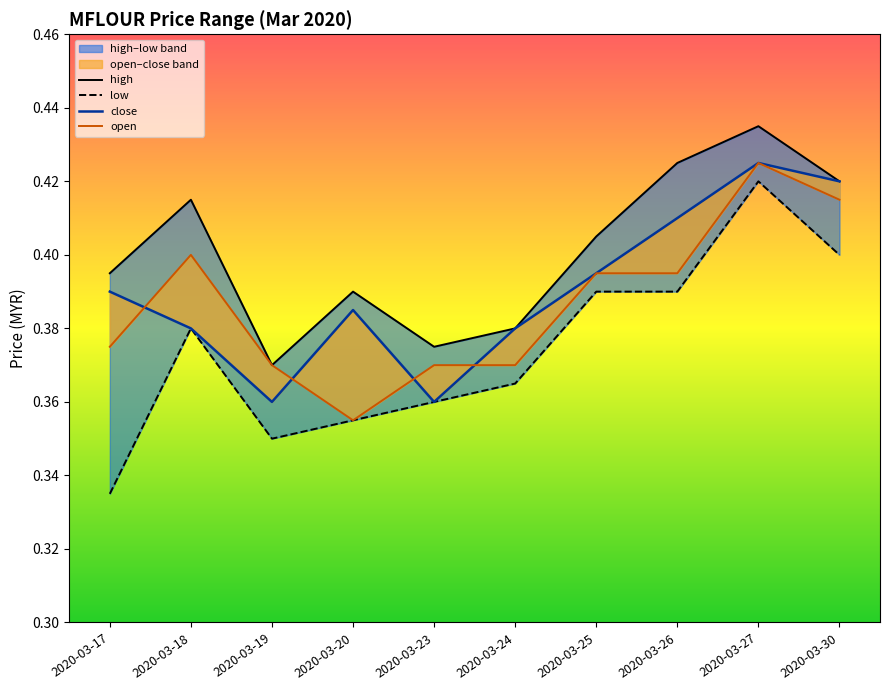

Is the value of open at 2020-03-20 greater than the value of close at 2020-03-20?

No